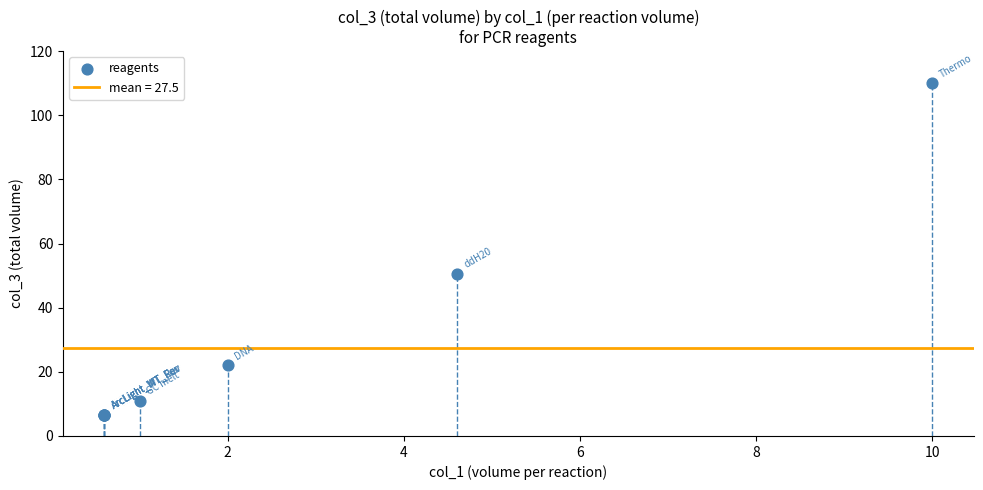

What Y value in the scatter plot is closest to 58?

50.6